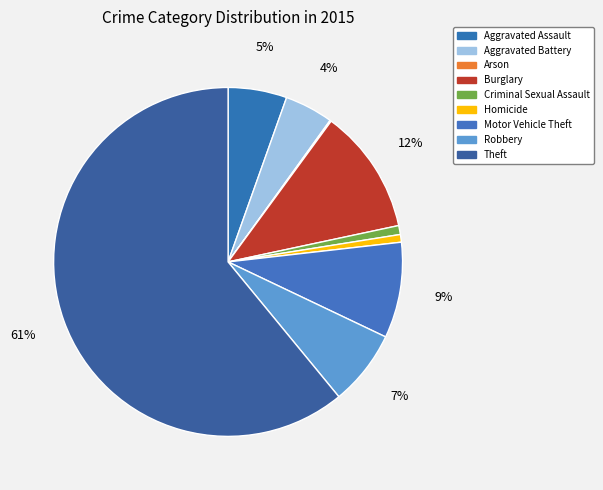

True or false: Arson accounts for 0% of the total.

True